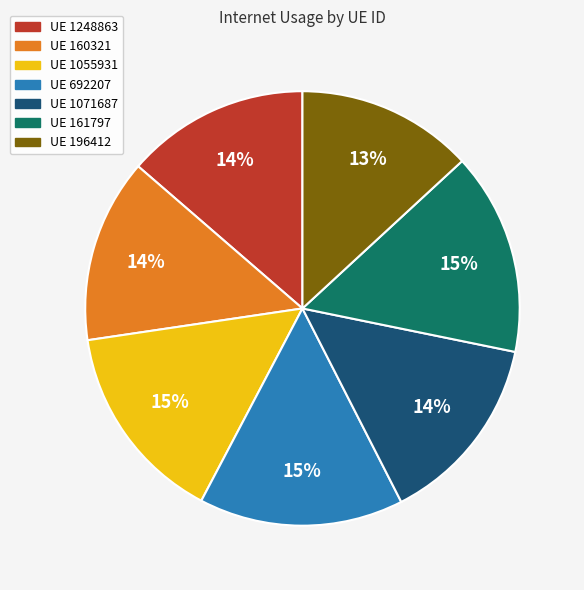

What is the ratio of the value at UE 1248863 to the value at UE 1055931?

0.9